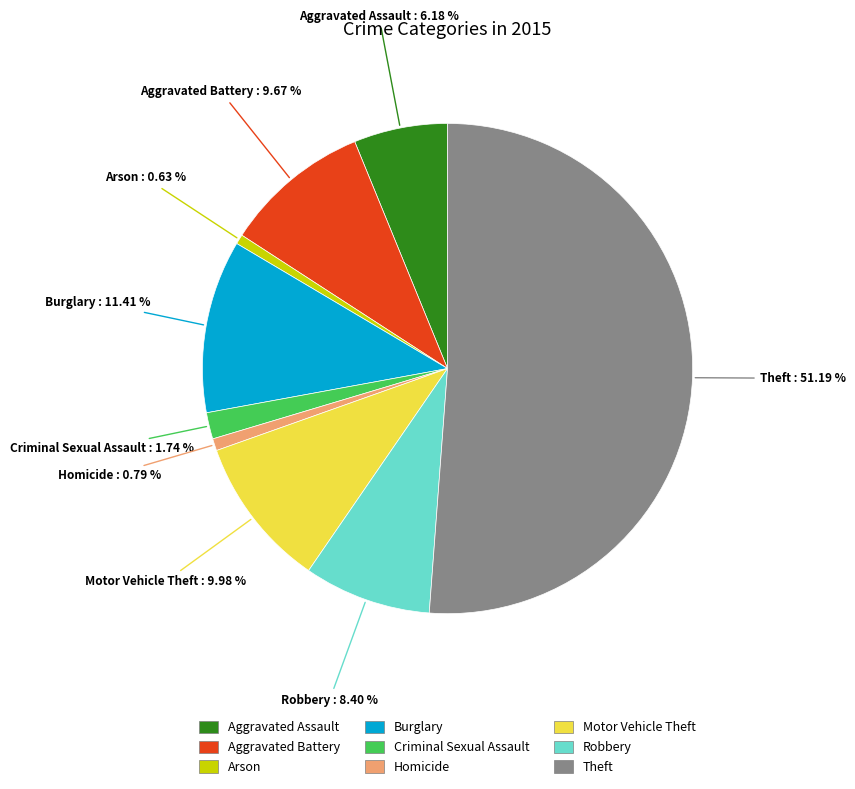

What is the ratio of the value at Robbery to the value at Arson?

13.2